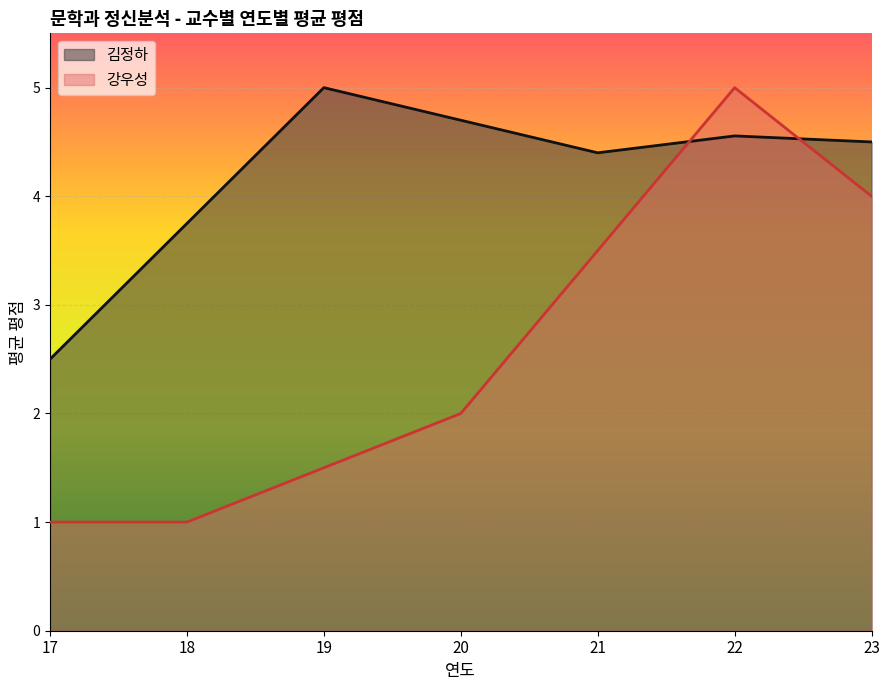

Where do 강우성 and 김정하 first cross each other?

21 and 22